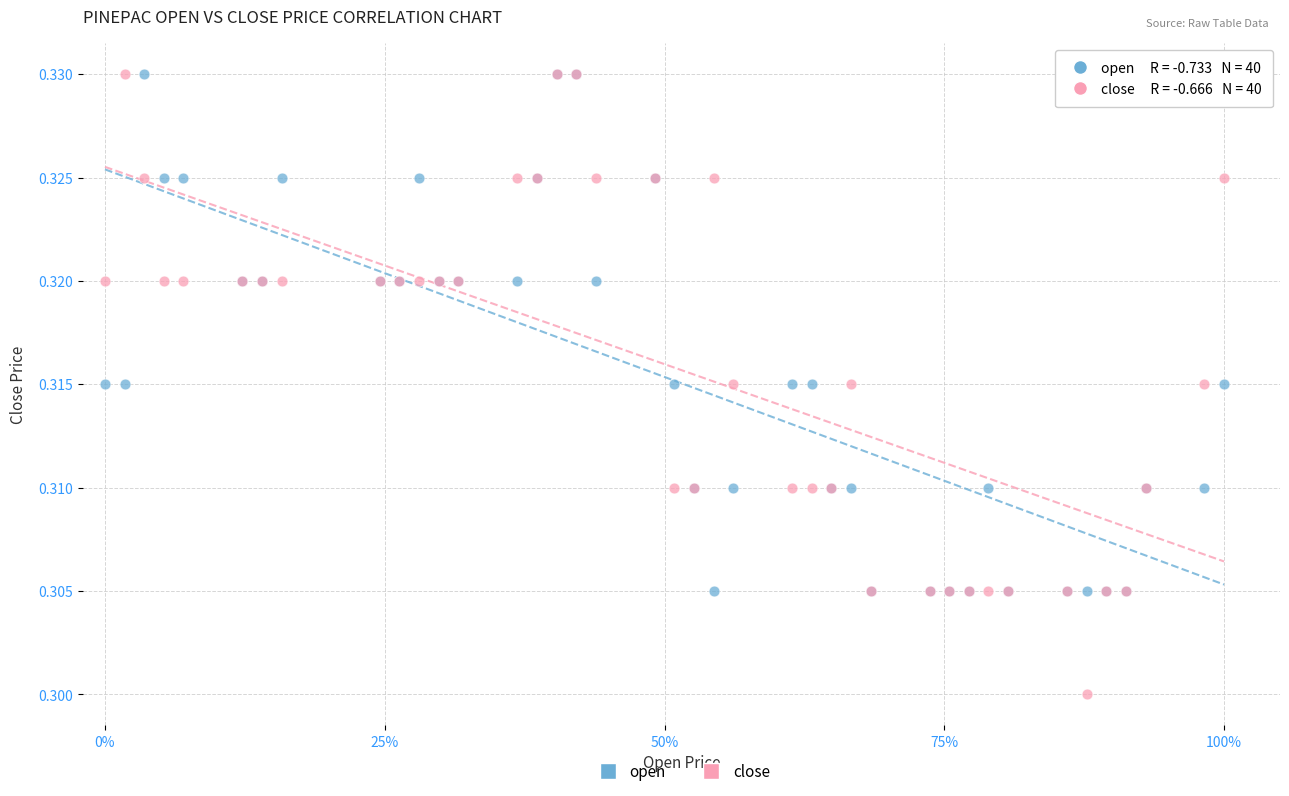

What are all the series names shown in the legend?

open, close